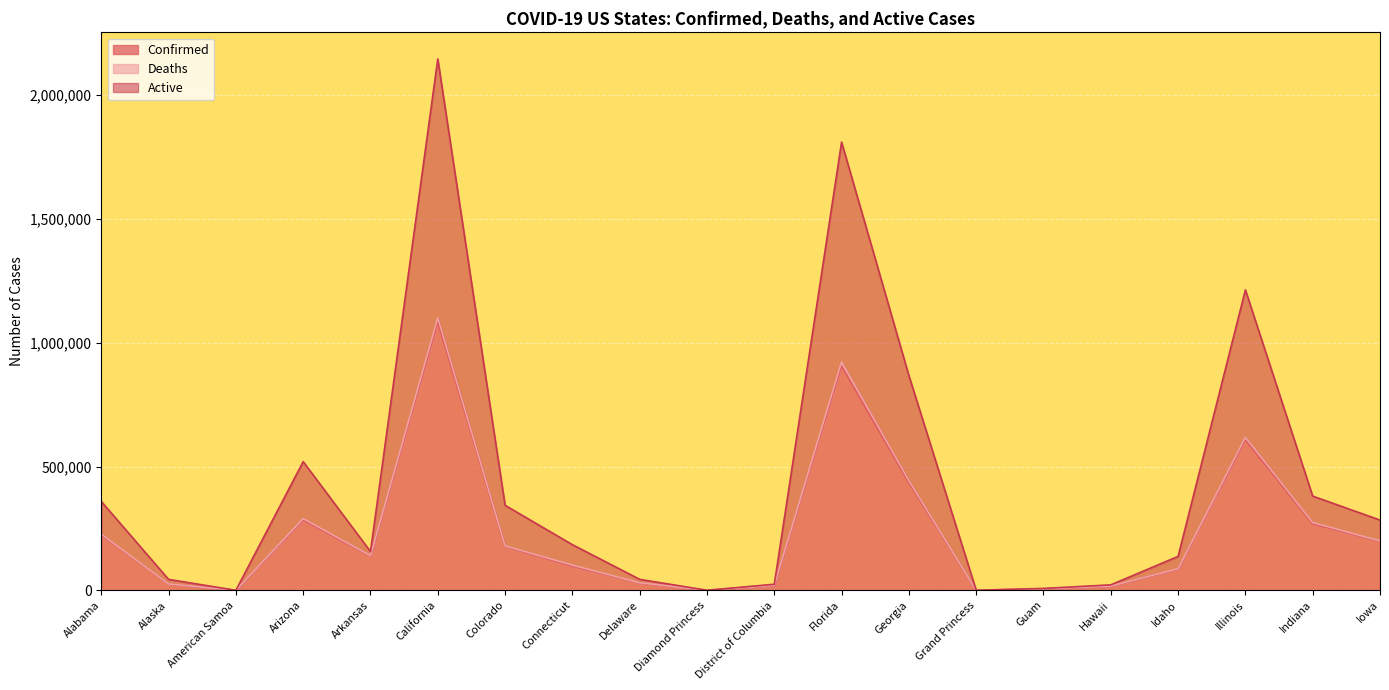

What is the label of the 12th point from the right?

Delaware